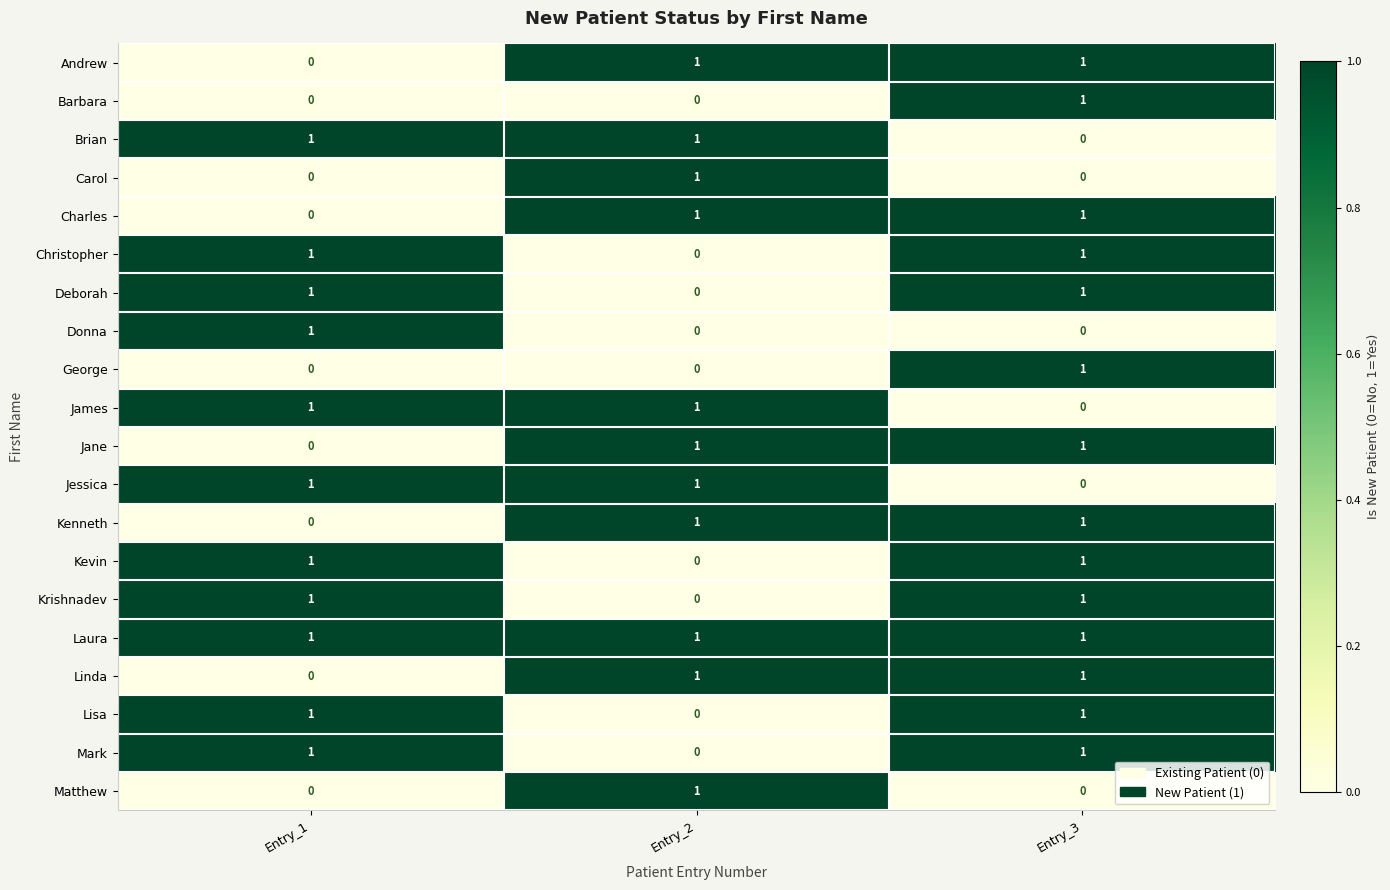

At which label is Jessica closest to 0?

Entry_3